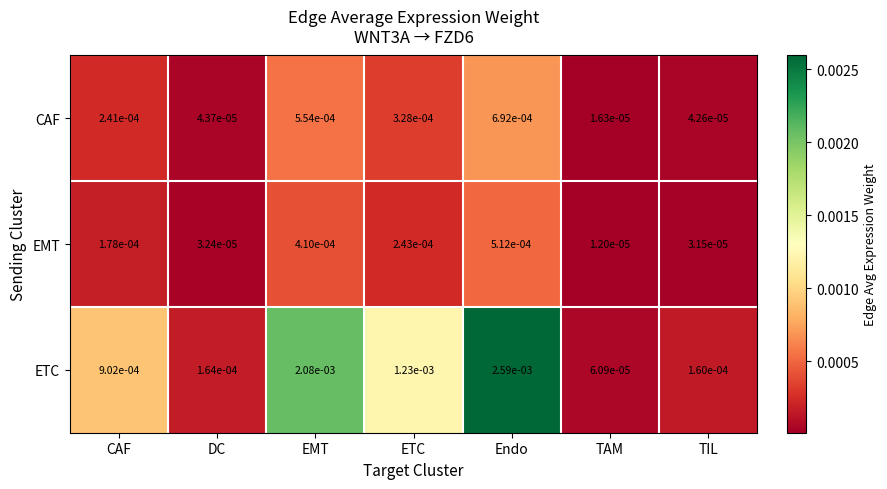

Which category has the lowest value across all series?

TAM